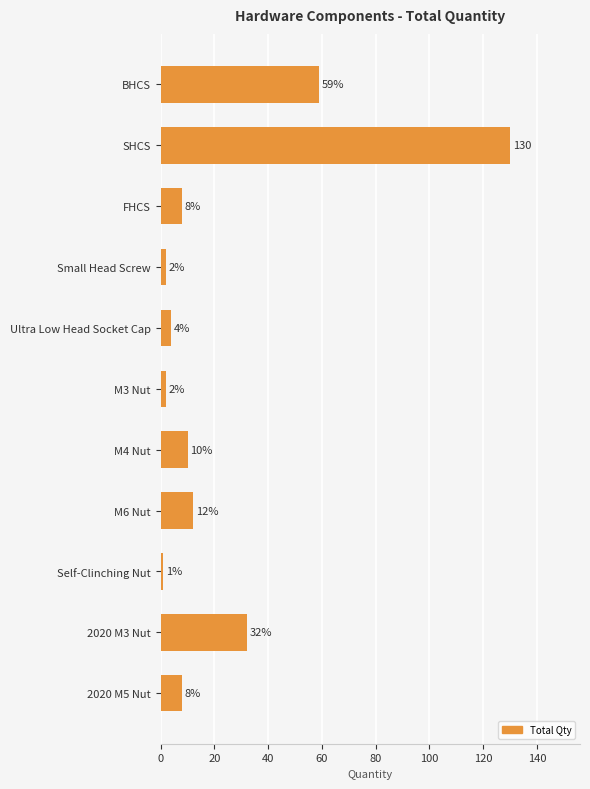

Between M3 Nut and 2020 M5 Nut, which is larger?

2020 M5 Nut